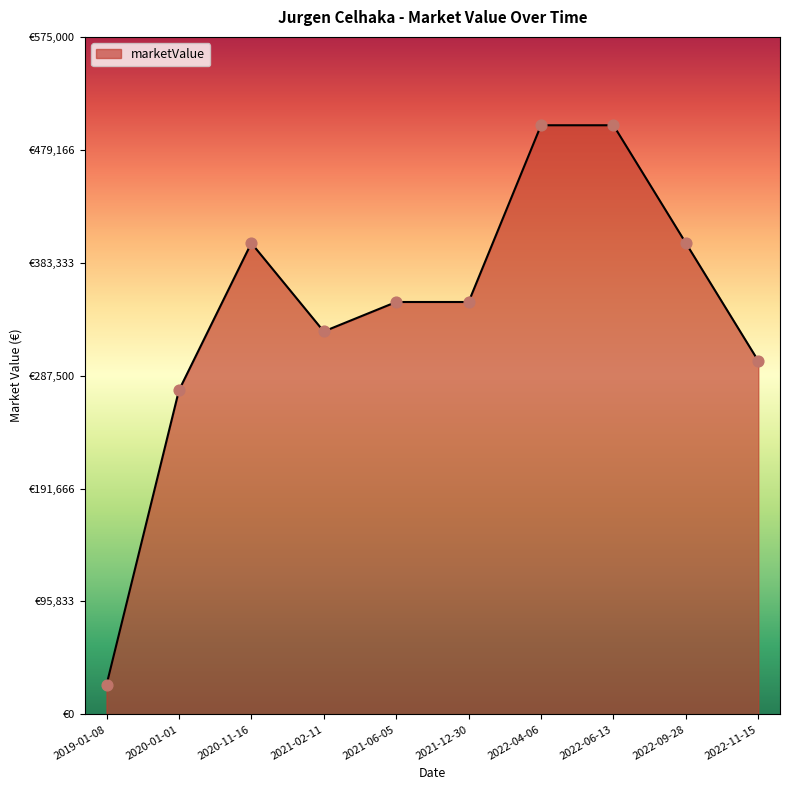

Between 2022-11-15 and 2021-02-11, which is larger?

2021-02-11